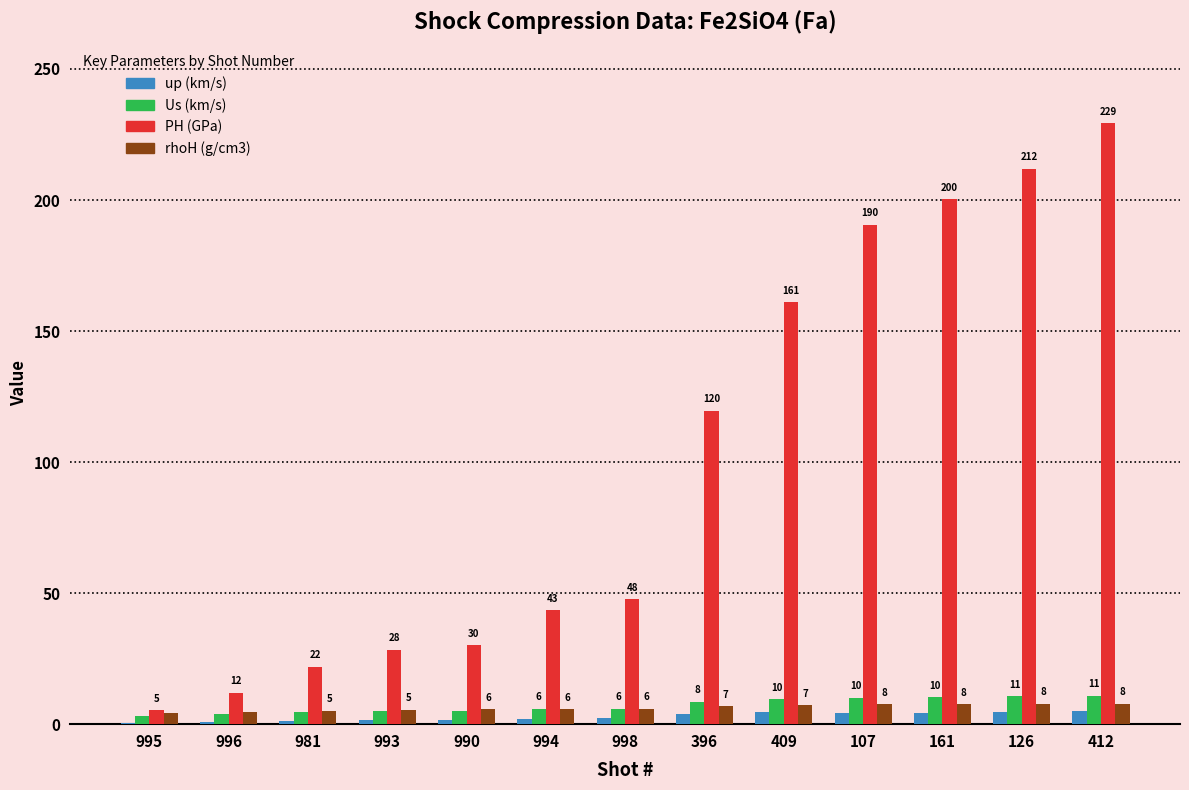

Which category has the highest value across all series?

412